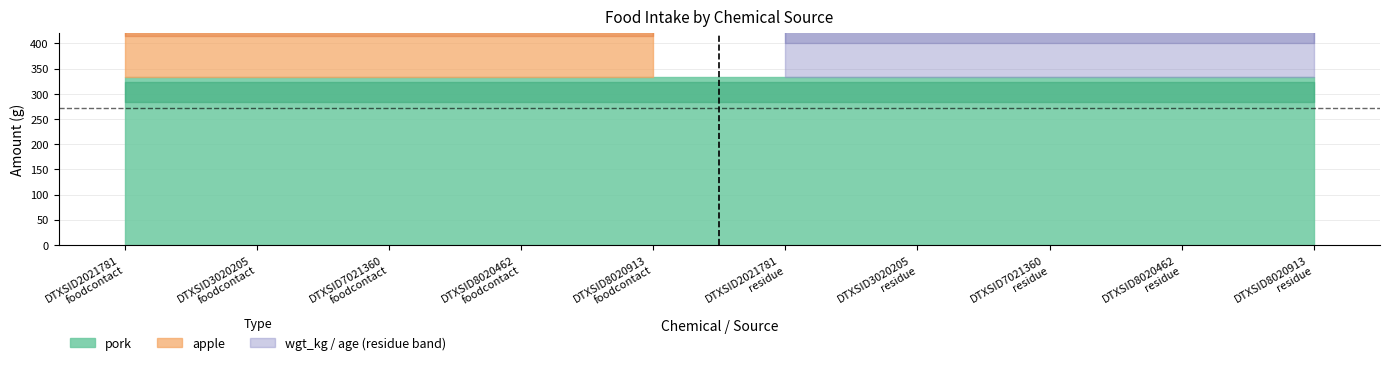

Is the value of age at DTXSID7021360
foodcontact greater than the value of pork at DTXSID2021781
residue?

No